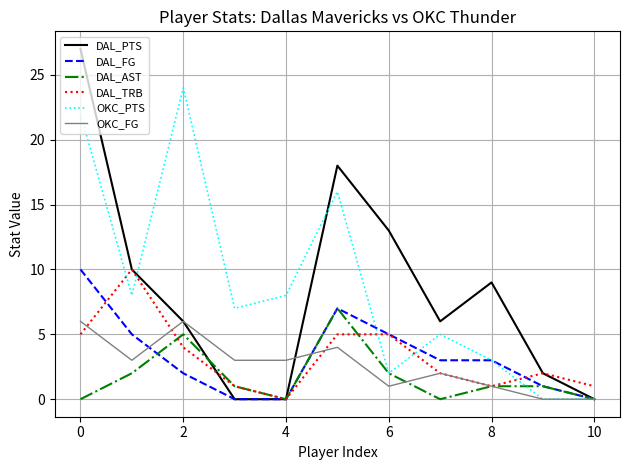

At which label does DAL_PTS first exceed 6?

0